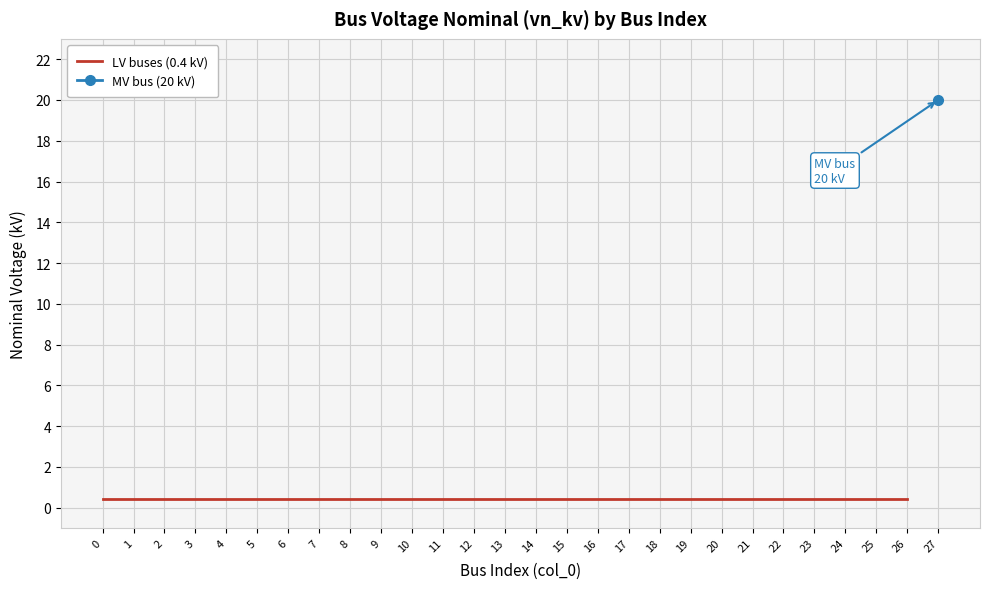

Rank the series at 3 from lowest to highest value.

LV buses (0.4 kV), MV bus (20 kV)